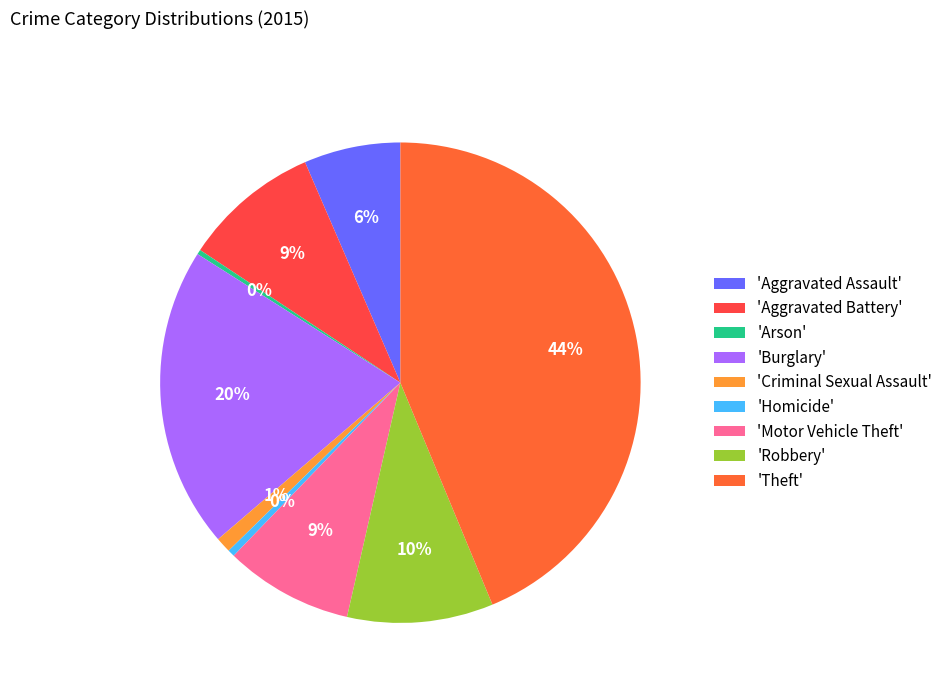

Is there a majority slice in this chart?

No